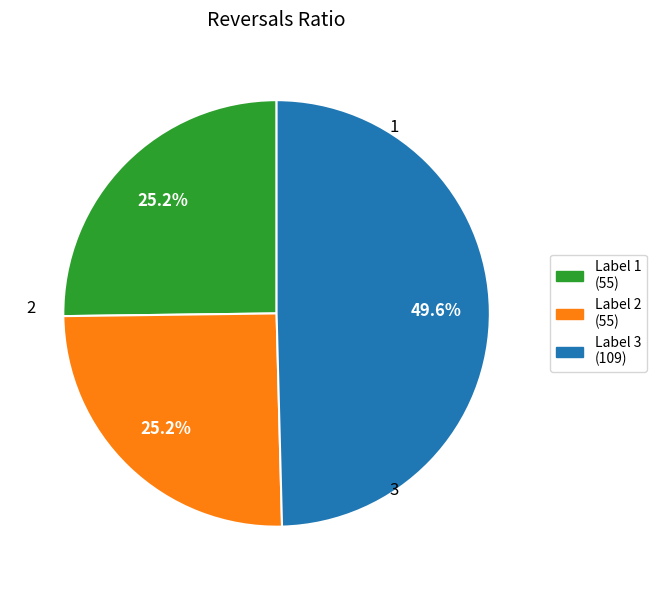

Is there any slice that represents more than half of the pie?

No